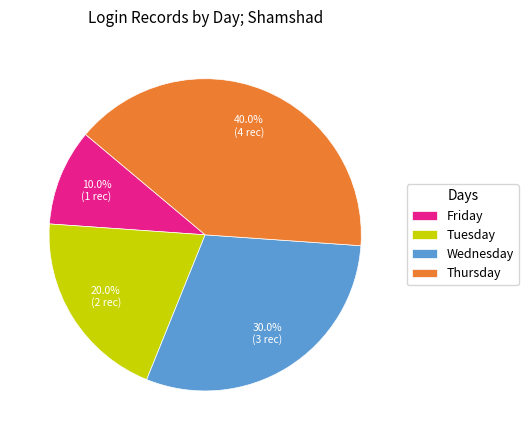

Which slice is the largest?

Thursday